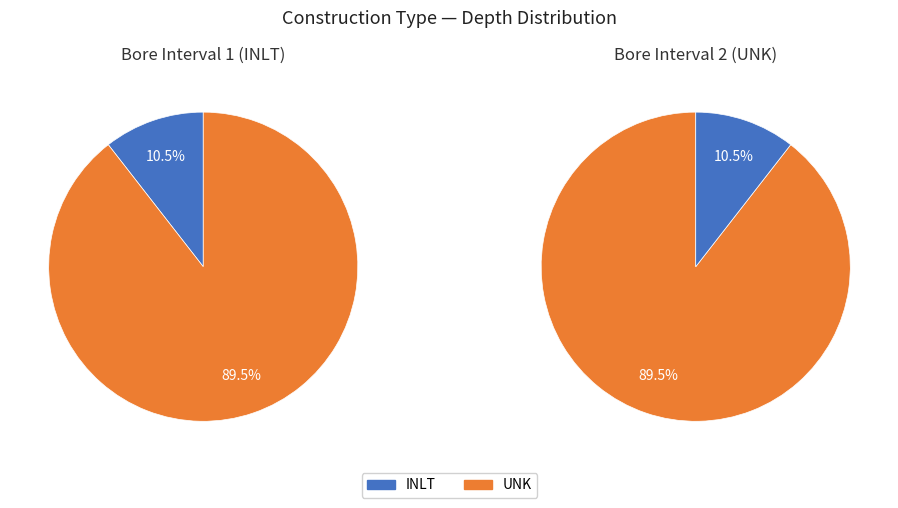

Count the number of slices in the pie.

2